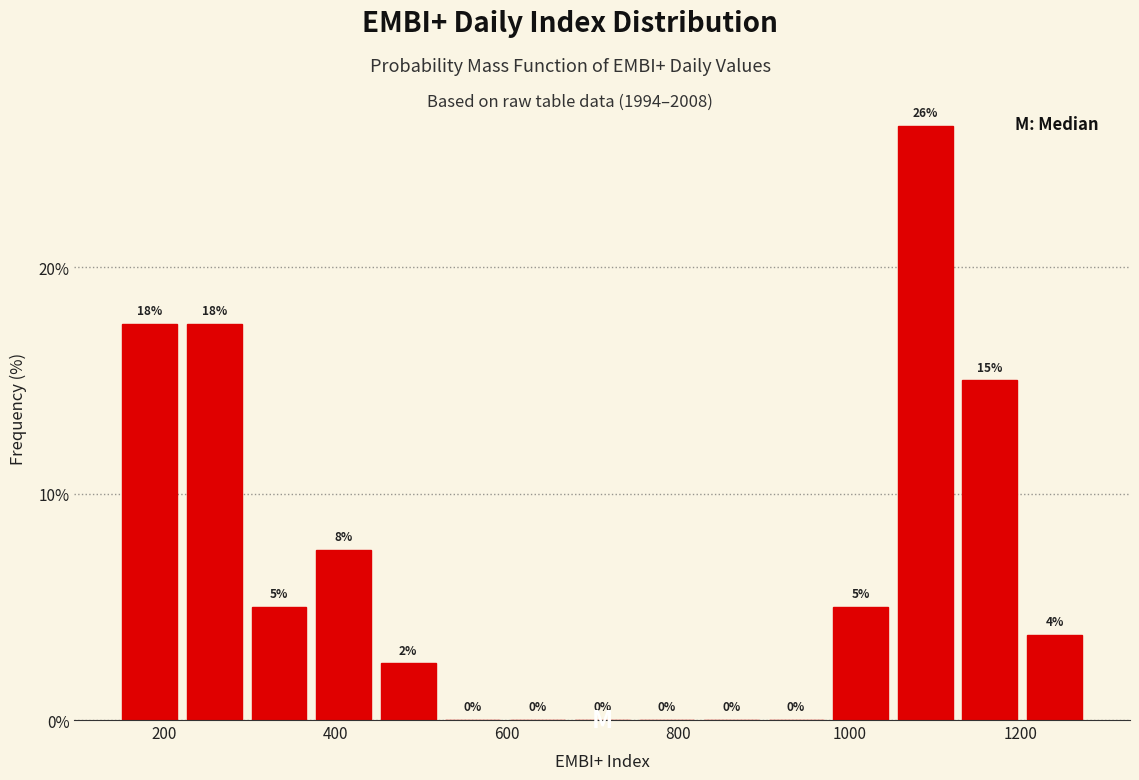

Read against the x-axis, roughly where is the centre of the tallest bar?

1080